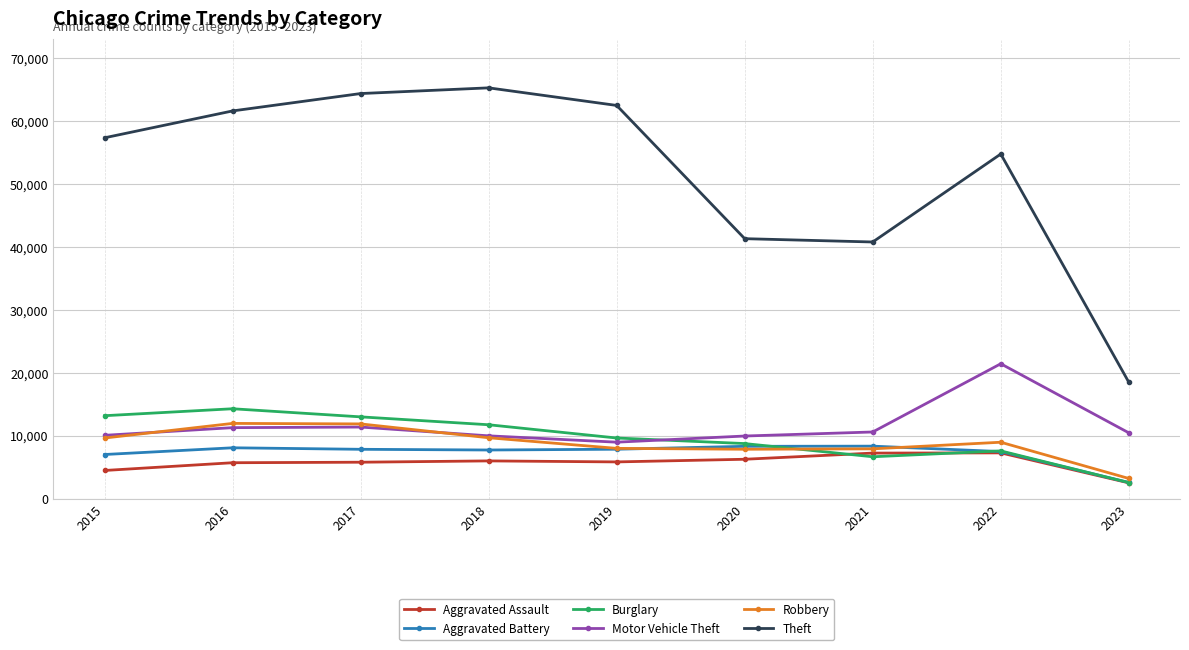

True or false: Aggravated Battery has a value of 8085 at 2016.

True